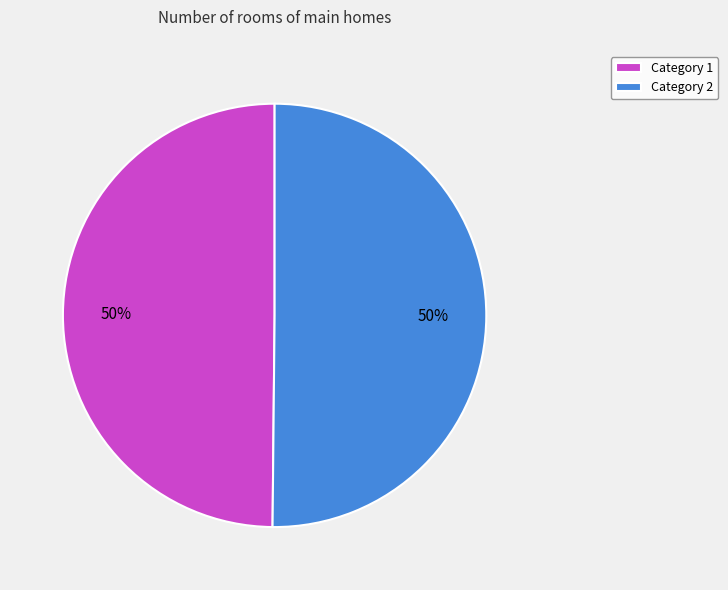

Approximately how many times larger is the value at Category 2 compared to Category 1?

1.0